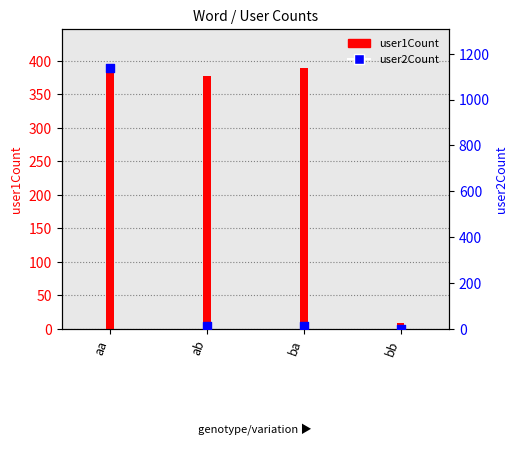

Between ab and bb, which is larger?

ab